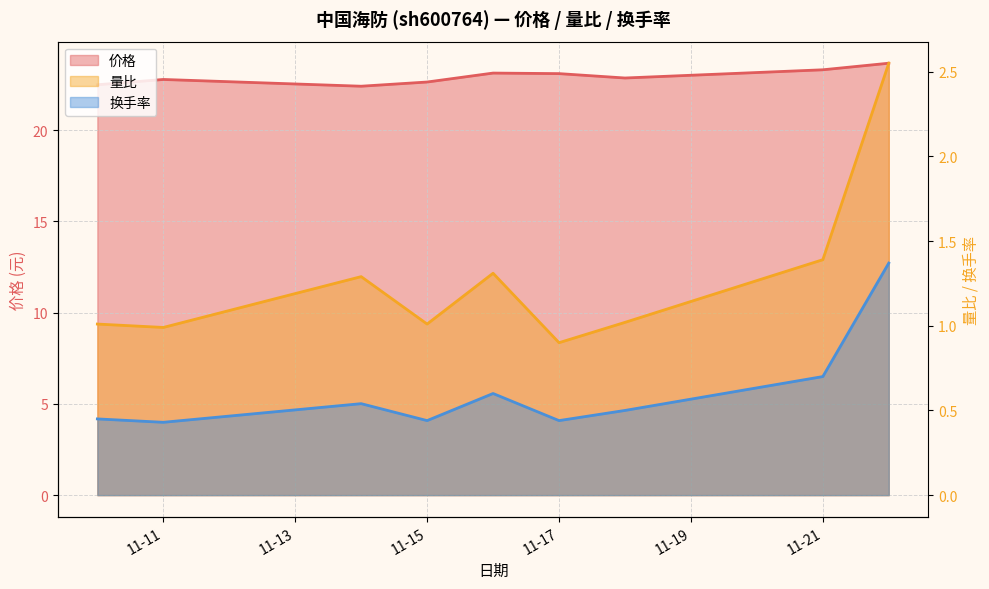

The 价格 series shows 34.6 at 2022-11-22. True or false?

False